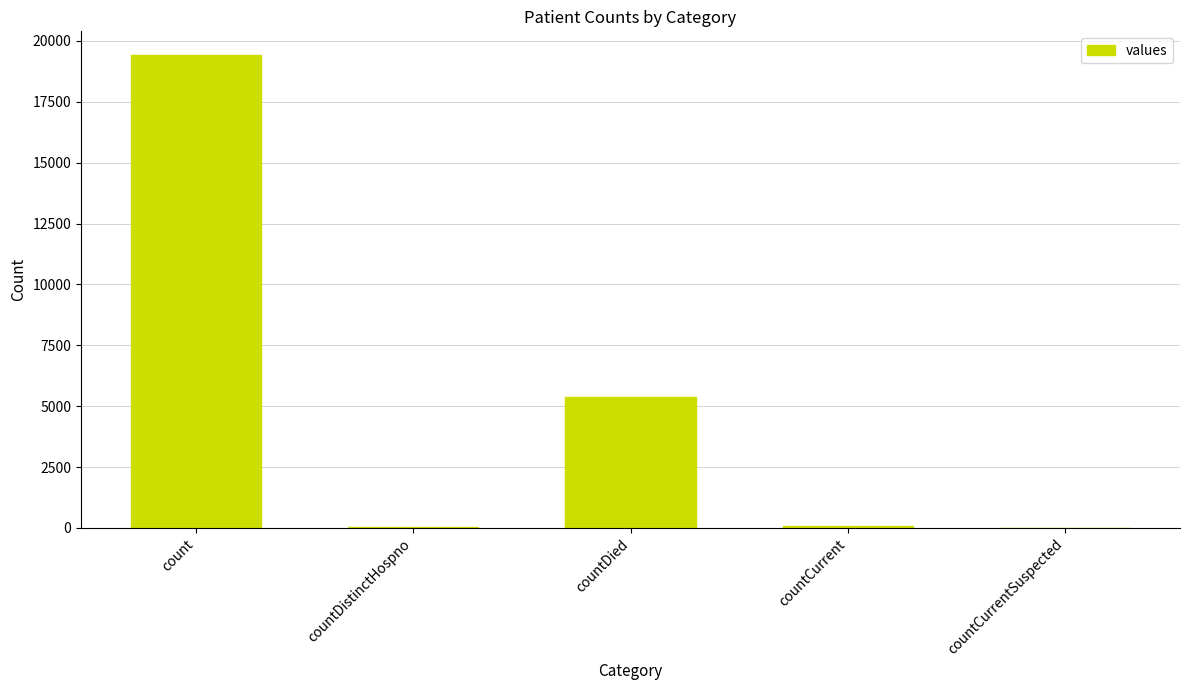

Count the number of data series in this chart.

1